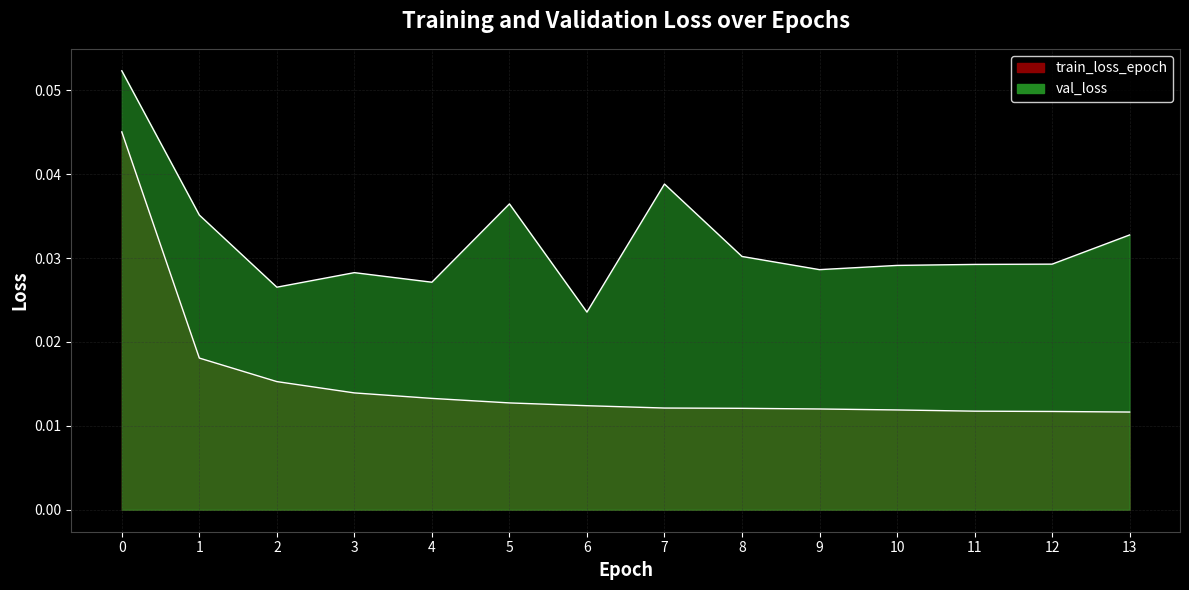

What are all the series names shown in the legend?

train_loss_epoch, val_loss